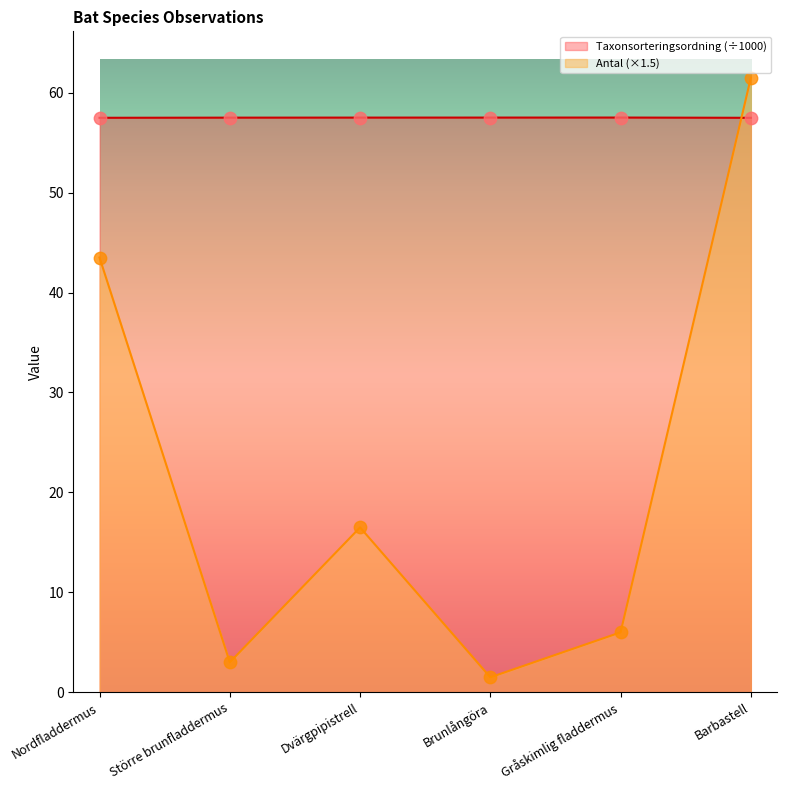

What are all the series names shown in the legend?

Taxonsorteringsordning (÷1000), Antal (×1.5)